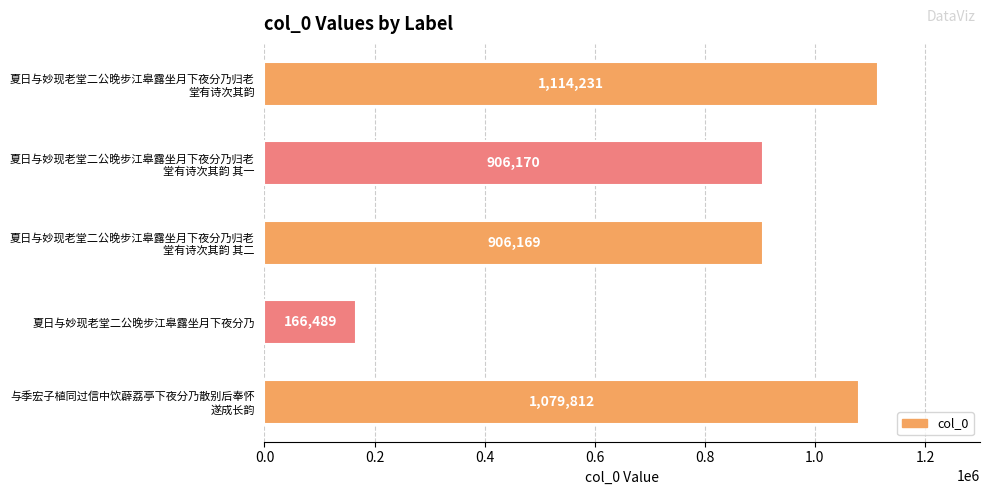

What is the label of the 2nd bar from the bottom?

夏日与妙现老堂二公晚步江皋露坐月下夜分乃